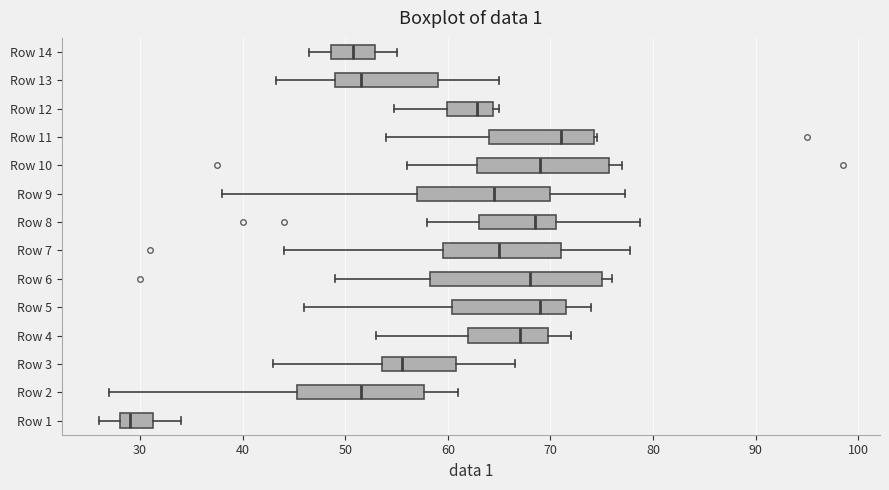

Comparing the boxes themselves (not the whiskers), which one is the widest?

Row 6